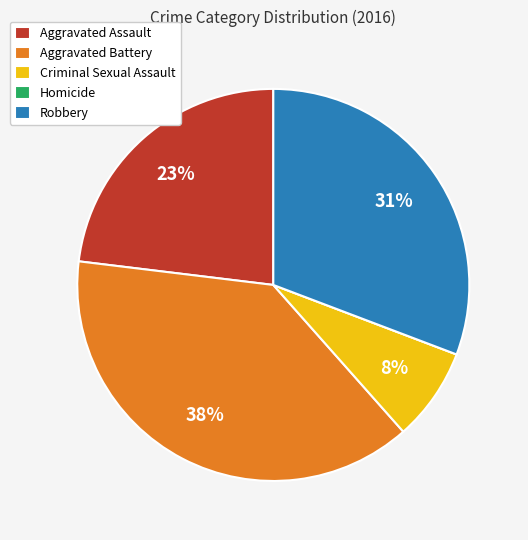

To the nearest percent, what is the average slice percentage?

20%